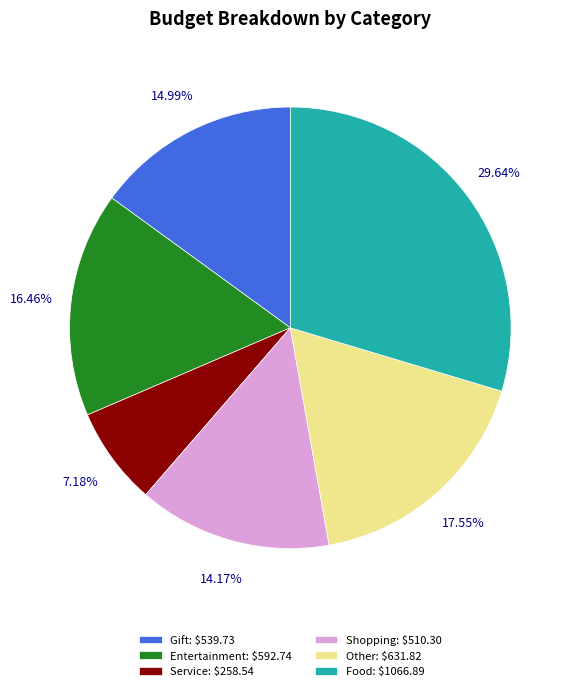

How many slices are in this pie chart?

6